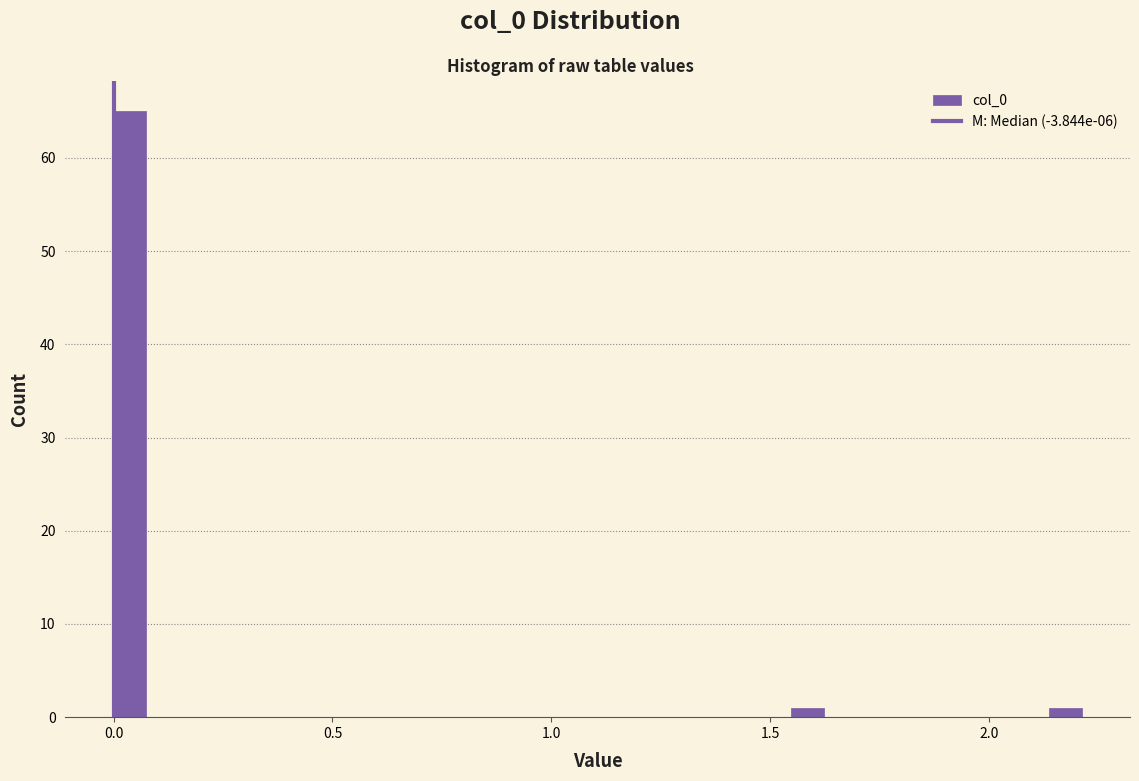

Read against the x-axis, roughly where is the centre of the tallest bar?

0.05